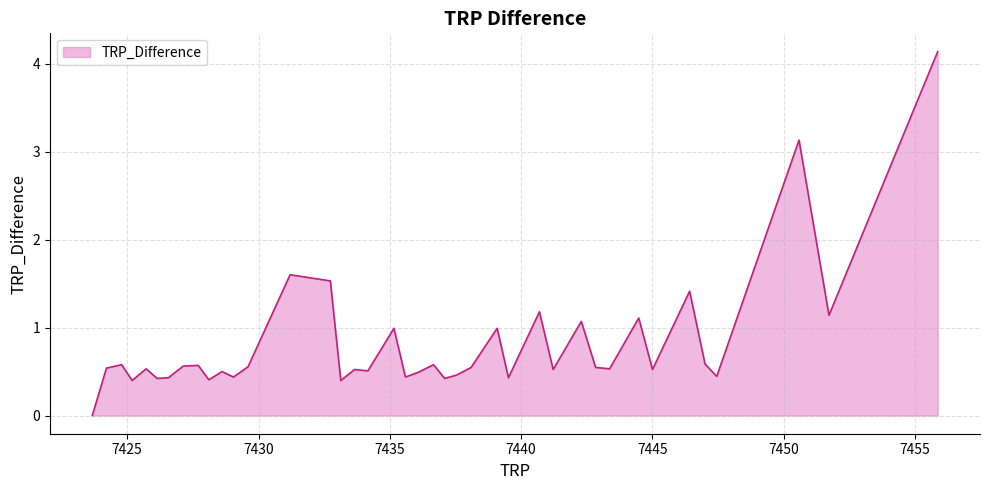

What is the sum of all values?

32.2